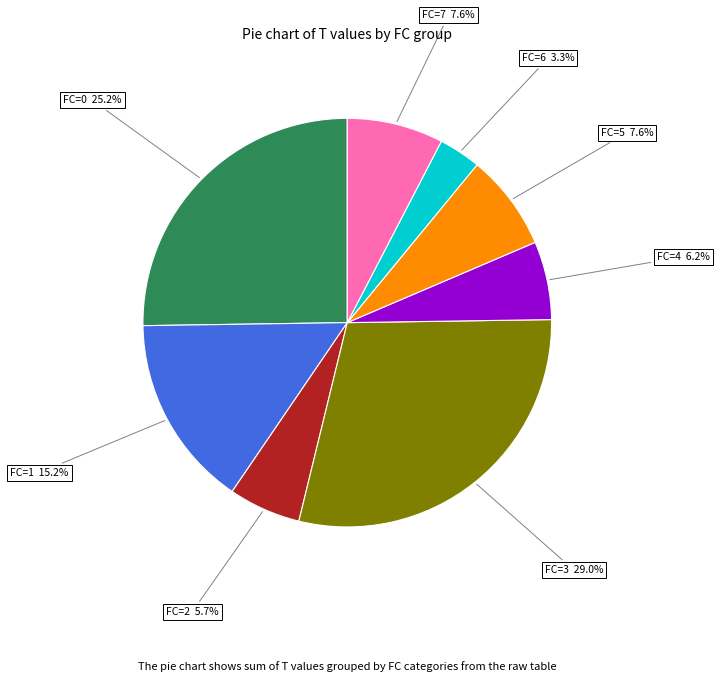

Does any single category account for the majority?

No